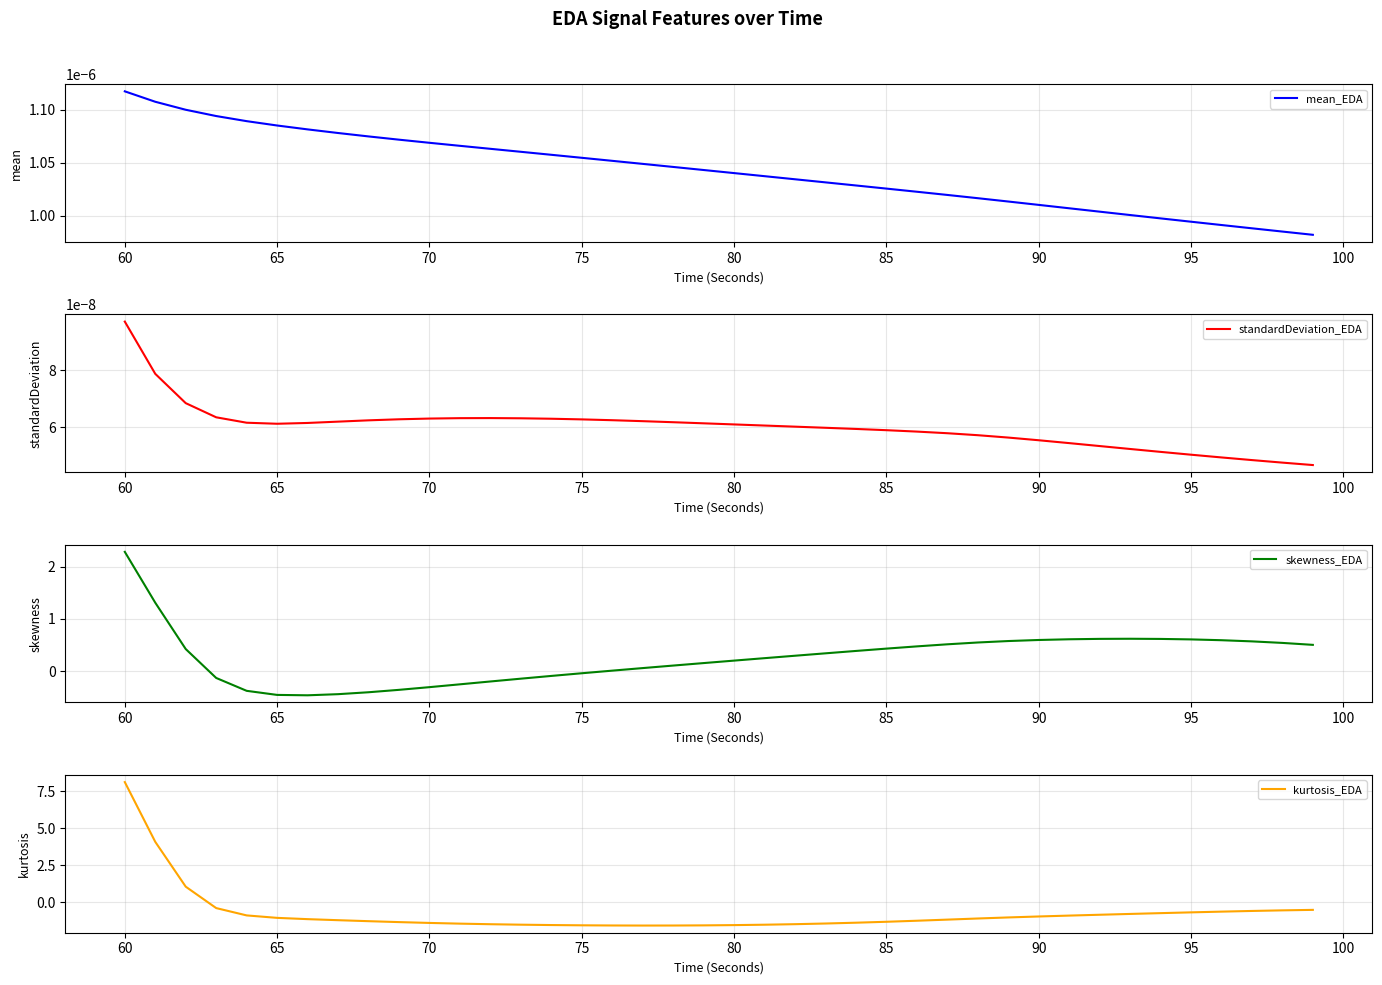

Which series has the largest range (max minus min)?

kurtosis_EDA